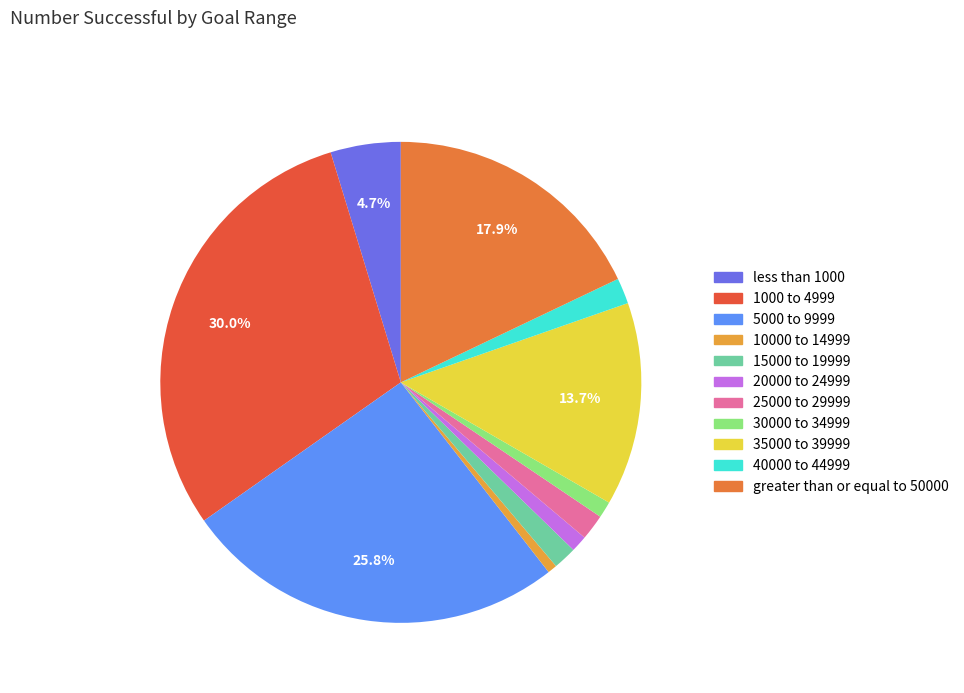

What portion of the pie excludes 5000 to 9999?

74.2%